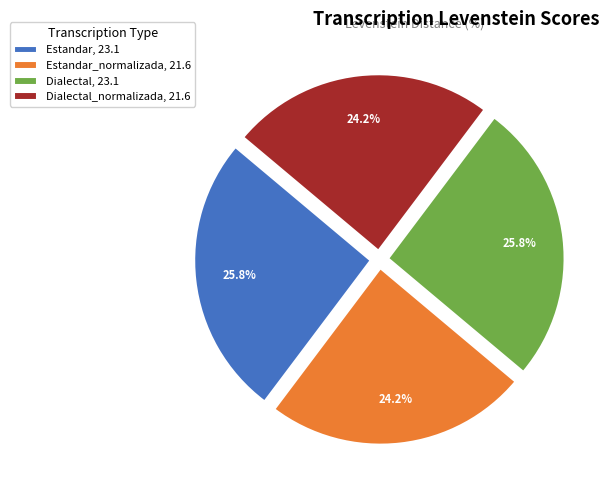

To the nearest percent, what is the average slice percentage?

25%